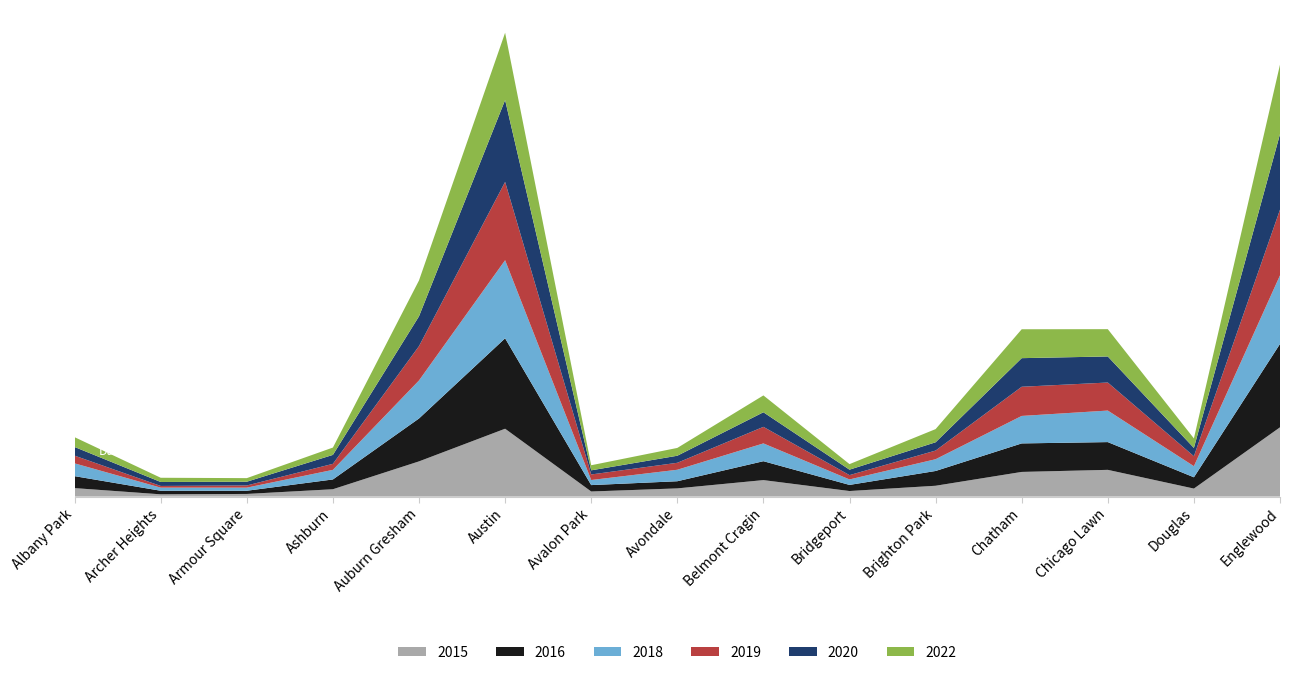

Reading left to right, what are all the values shown in this chart?

2020: Albany Park=92	Archer Heights=42	Armour Square=40	Ashburn=95	Auburn Gresham=317	Austin=870	Avalon Park=44	Avondale=75	Belmont Cragin=155	Bridgeport=58	Brighton Park=88	Chatham=304	Chicago Lawn=277	Douglas=88	Englewood=803
2018: Albany Park=136	Archer Heights=33	Armour Square=33	Ashburn=102	Auburn Gresham=404	Austin=830	Avalon Park=54	Avondale=122	Belmont Cragin=189	Bridgeport=58	Brighton Park=125	Chatham=292	Chicago Lawn=335	Douglas=118	Englewood=729
2022: Albany Park=104	Archer Heights=45	Armour Square=38	Ashburn=78	Auburn Gresham=381	Austin=715	Avalon Park=54	Avondale=83	Belmont Cragin=179	Bridgeport=59	Brighton Park=140	Chatham=307	Chicago Lawn=290	Douglas=101	Englewood=738
2015: Albany Park=90	Archer Heights=24	Armour Square=28	Ashburn=78	Auburn Gresham=374	Austin=721	Avalon Park=54	Avondale=87	Belmont Cragin=175	Bridgeport=59	Brighton Park=115	Chatham=262	Chicago Lawn=284	Douglas=85	Englewood=736
2016: Albany Park=127	Archer Heights=38	Armour Square=34	Ashburn=104	Auburn Gresham=456	Austin=961	Avalon Park=68	Avondale=76	Belmont Cragin=201	Bridgeport=65	Brighton Park=157	Chatham=303	Chicago Lawn=295	Douglas=120	Englewood=886
2019: Albany Park=82	Archer Heights=18	Armour Square=23	Ashburn=64	Auburn Gresham=365	Austin=832	Avalon Park=59	Avondale=74	Belmont Cragin=176	Bridgeport=46	Brighton Park=92	Chatham=310	Chicago Lawn=298	Douglas=106	Englewood=698